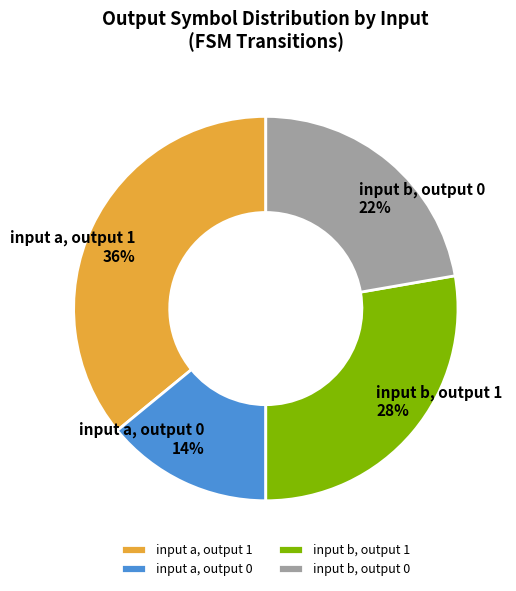

What is the ratio of the value at input a, output 0 to the value at input b, output 0?

0.6